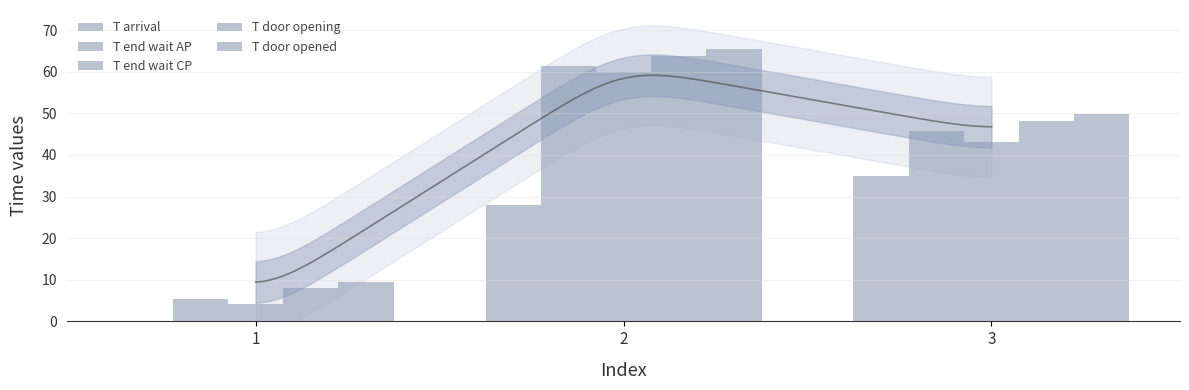

List the labels in order of T door opening value, largest first.

2, 3, 1